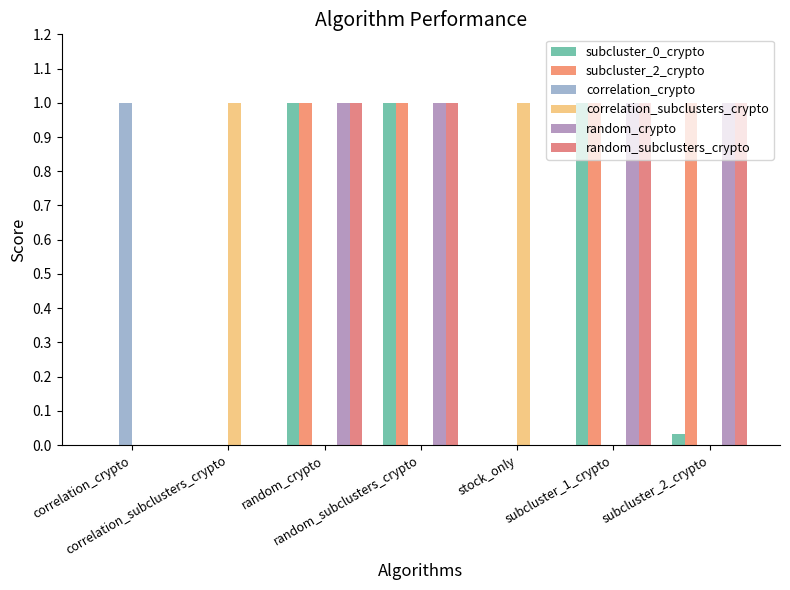

The random_crypto series shows 1.0 at subcluster_2_crypto. True or false?

True